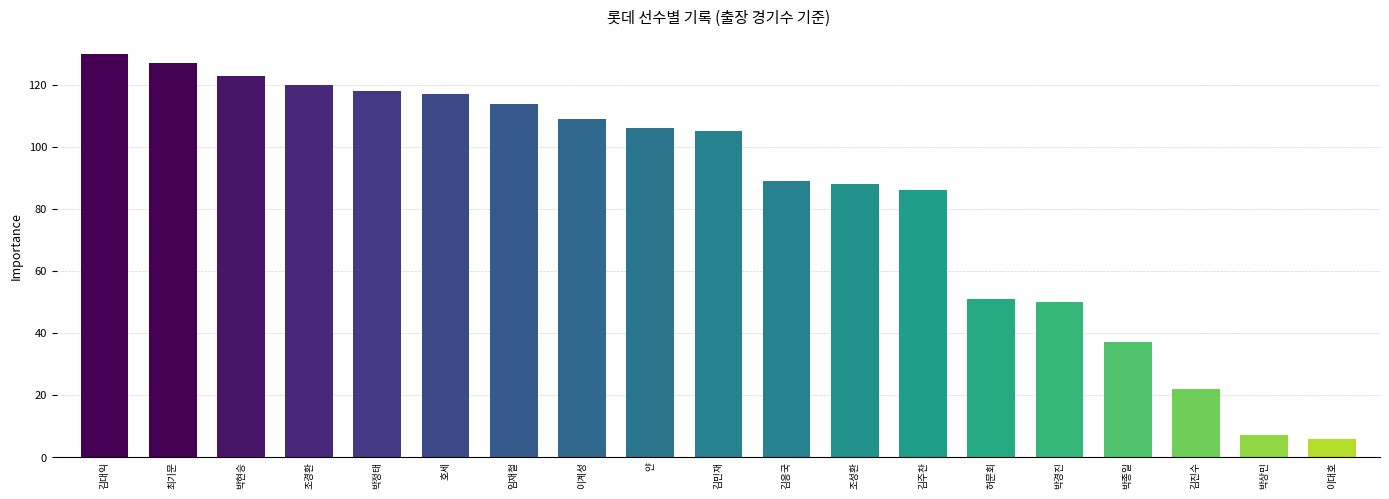

What is the change in value from 김주찬 to 김진수?

-64